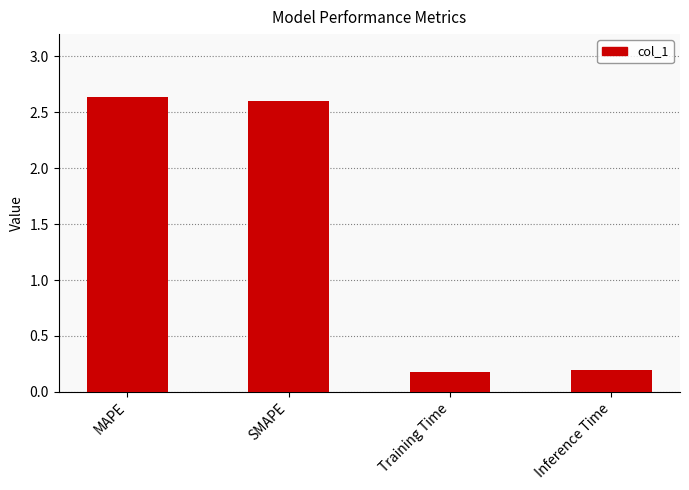

What is the difference between the values at Training Time and SMAPE?

2.4